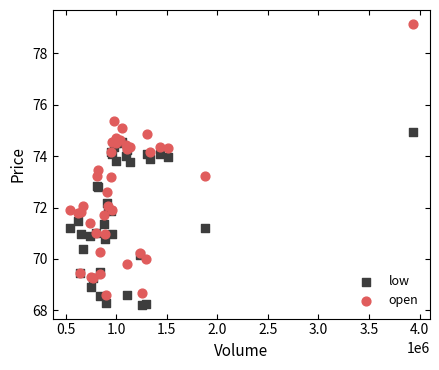

Which series reaches the maximum Y coordinate?

open